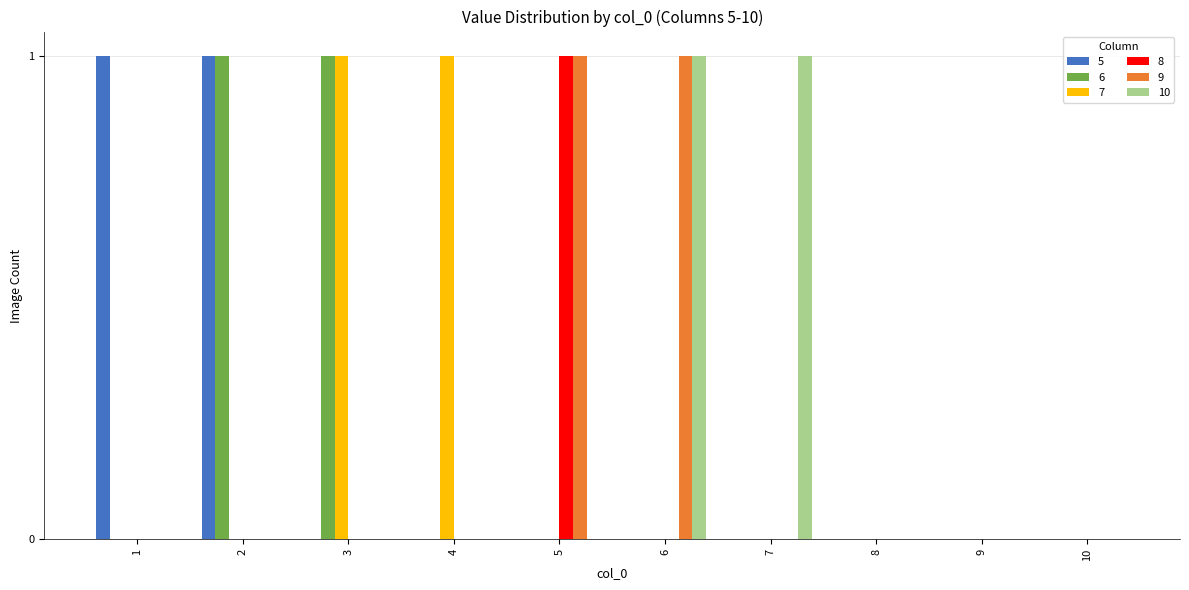

The 7 series shows 0 at 5. True or false?

True